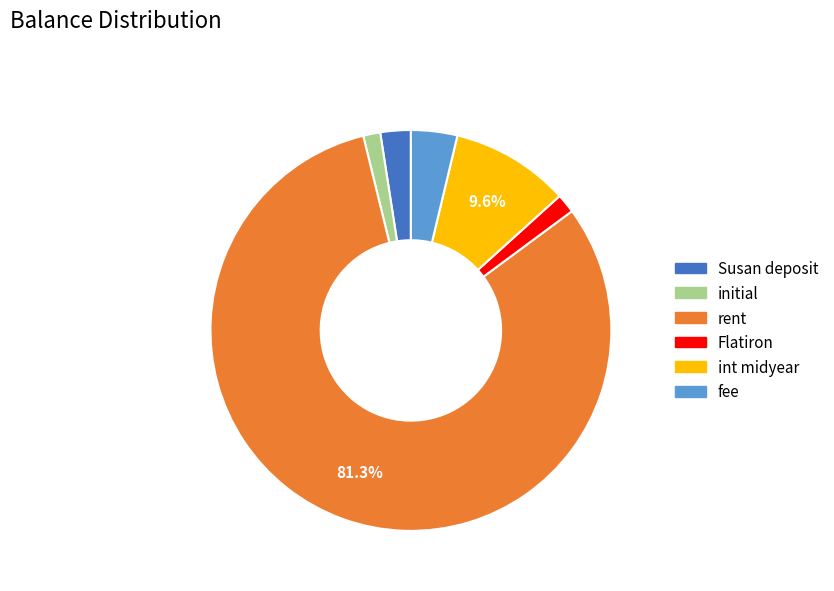

Count the number of slices in the pie.

6